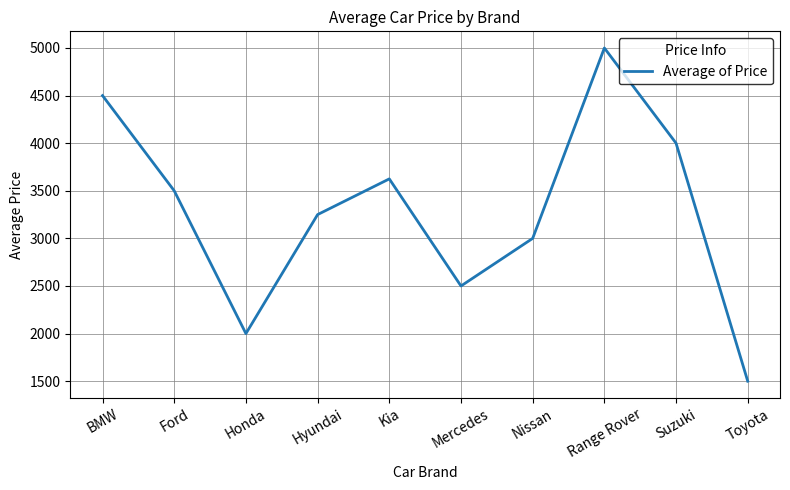

Reading left to right, extract all data points from this chart.

BMW=4500	Ford=3500	Honda=2000	Hyundai=3250	Kia=3625	Mercedes=2500	Nissan=3000	Range Rover=5000	Suzuki=4000	Toyota=1500